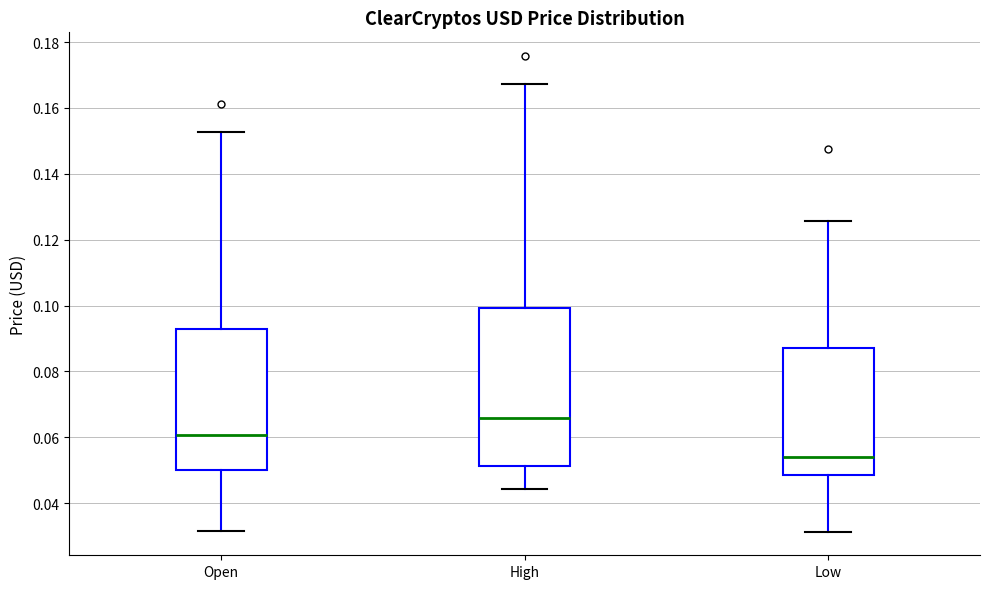

Where is the lower edge of the box for Open on the y-axis? The values are not printed on the chart, so give them approximately, as read against the axis.

0.050